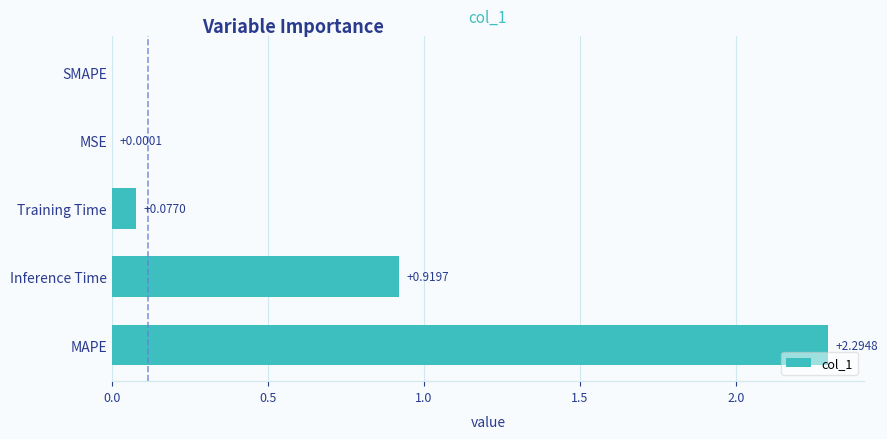

What is the sum of all values?

3.3